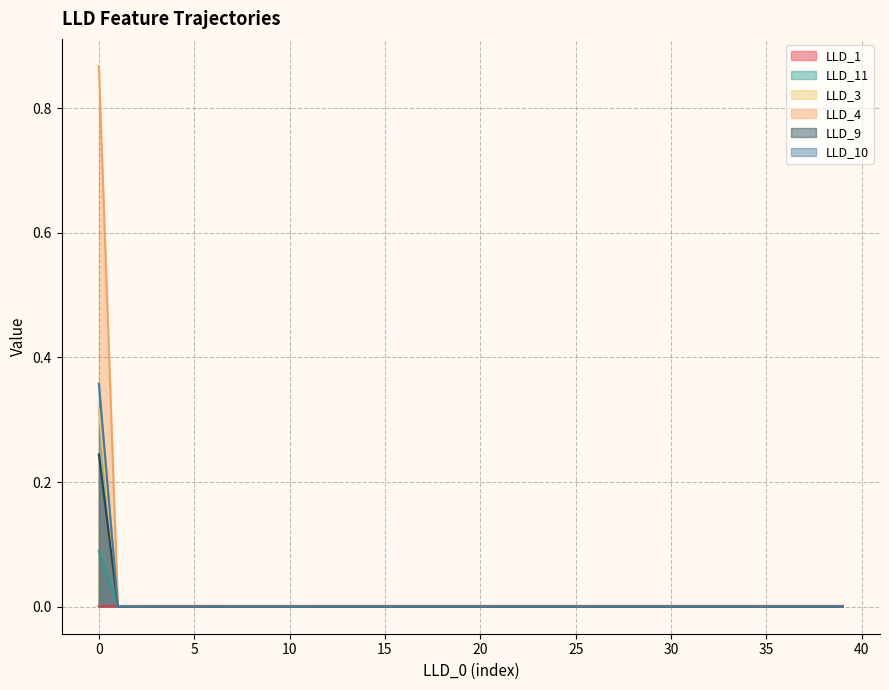

Rank the series by their maximum value, from highest to lowest.

LLD_4, LLD_10, LLD_3, LLD_9, LLD_11, LLD_1